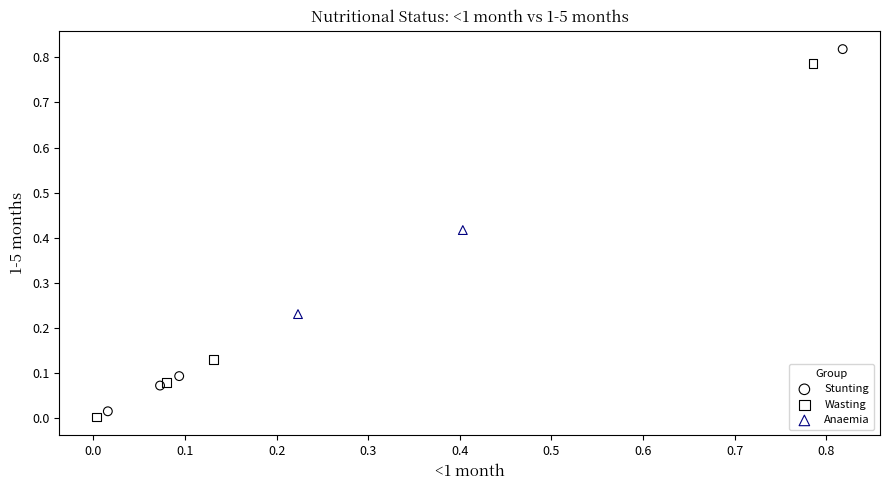

What are all the series names shown in the legend?

Stunting, Wasting, Anaemia